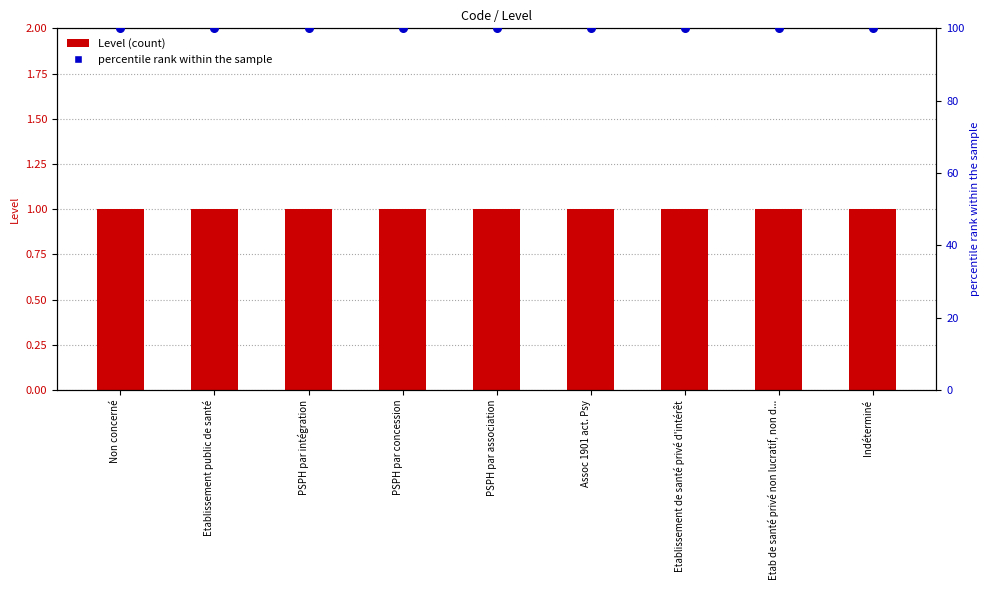

At how many categories does at least one series exceed 12?

9